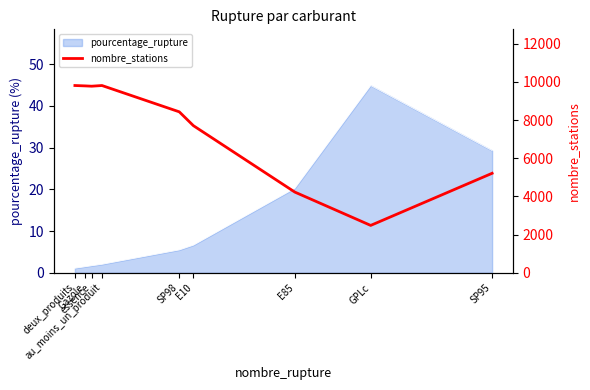

Where is the data nearest to the value 6143?

SP95